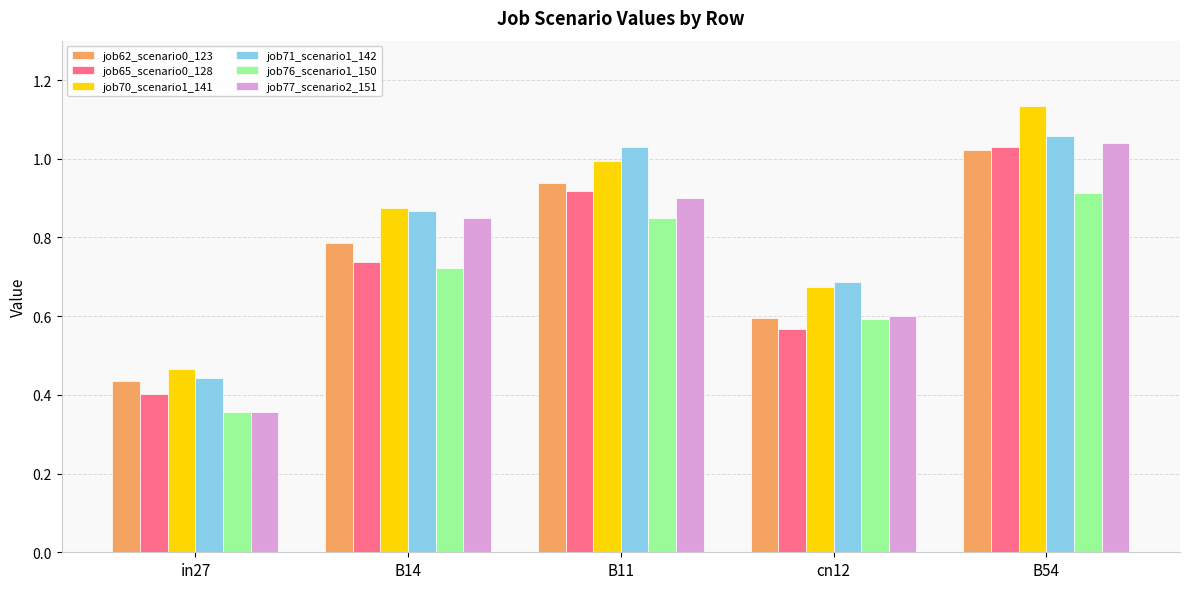

The job71_scenario1_142 series shows 1.6 at B11. True or false?

False